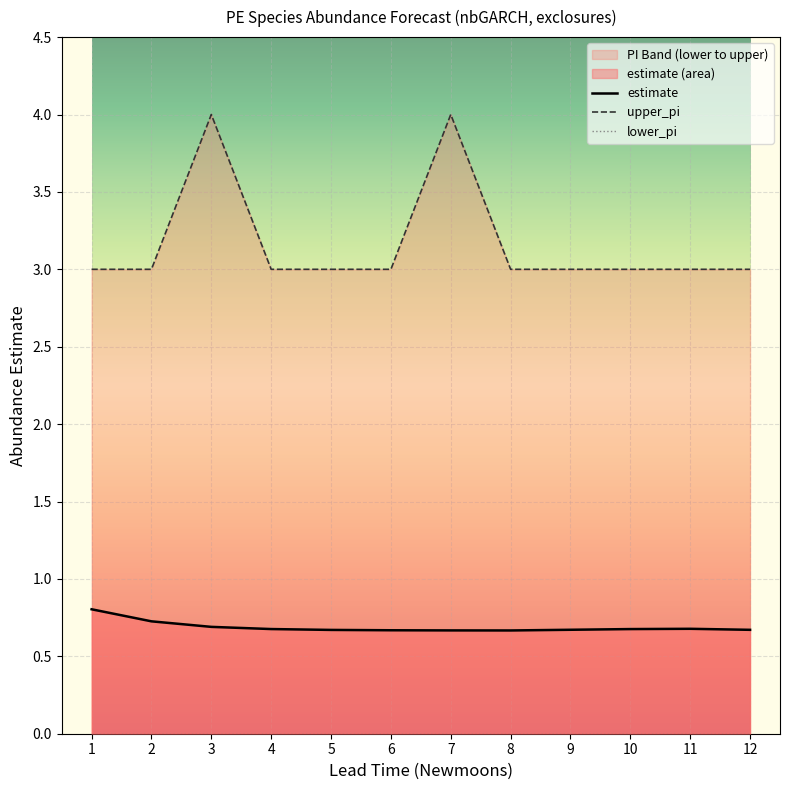

The upper_pi series shows 4.0 at 4. True or false?

False